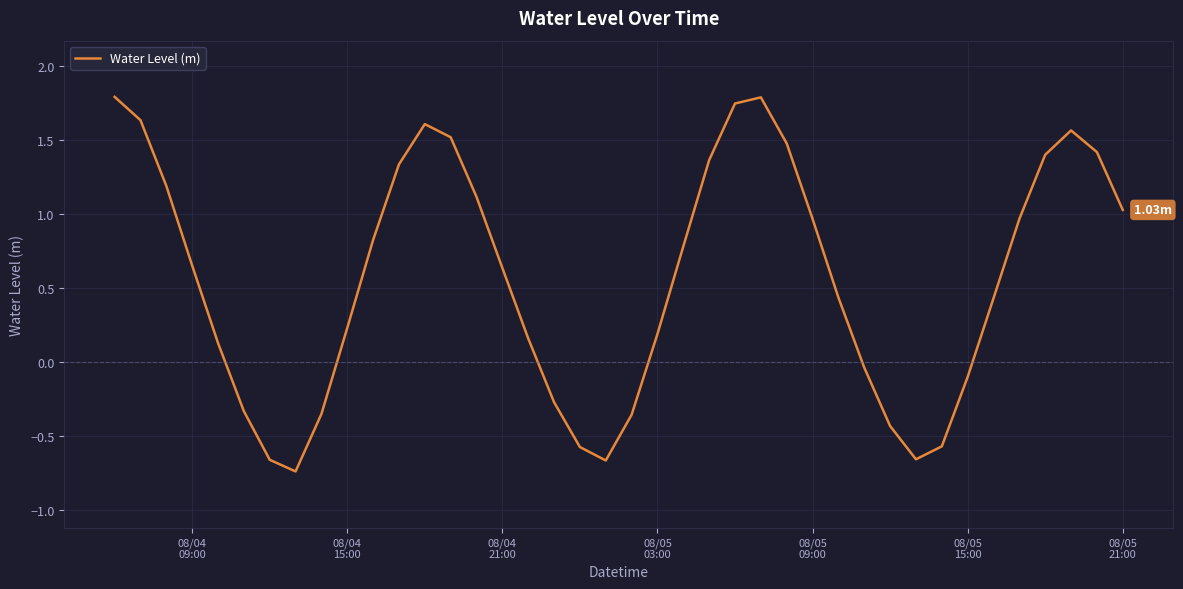

What is the difference between the maximum and minimum values?

2.5